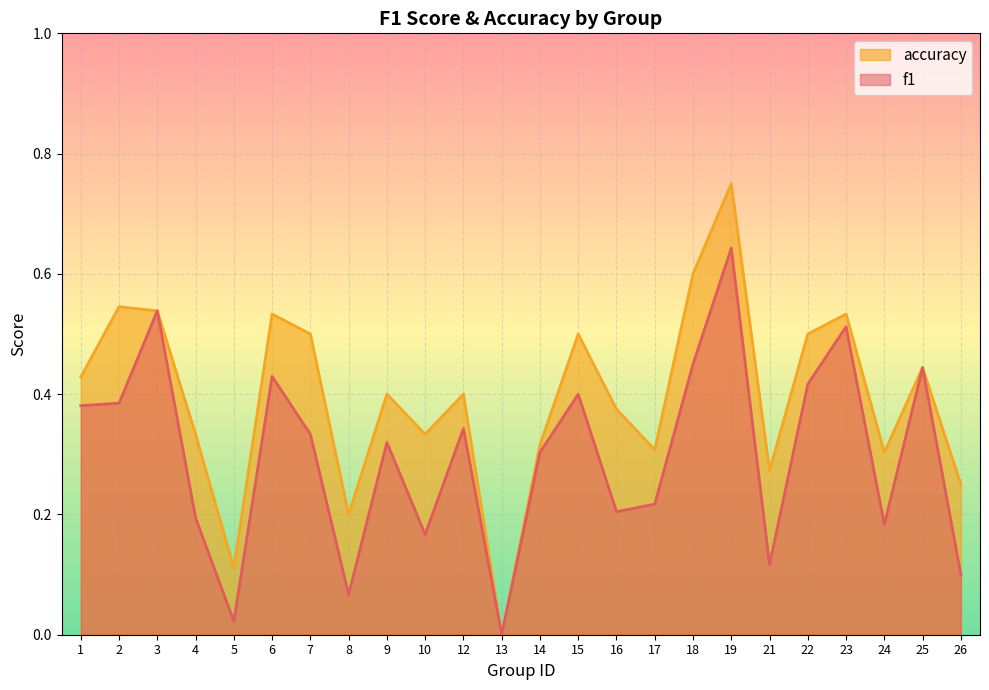

List the labels in order of accuracy value, largest first.

19, 18, 2, 3, 6, 23, 7, 15, 22, 25, 1, 9, 12, 16, 4, 10, 14, 17, 24, 21, 26, 8, 5, 13